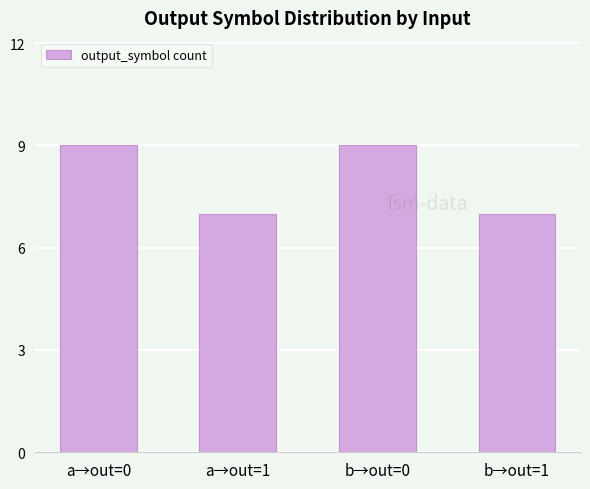

Reading right to left, what are all the values shown in this chart?

b→out=1=7	b→out=0=9	a→out=1=7	a→out=0=9